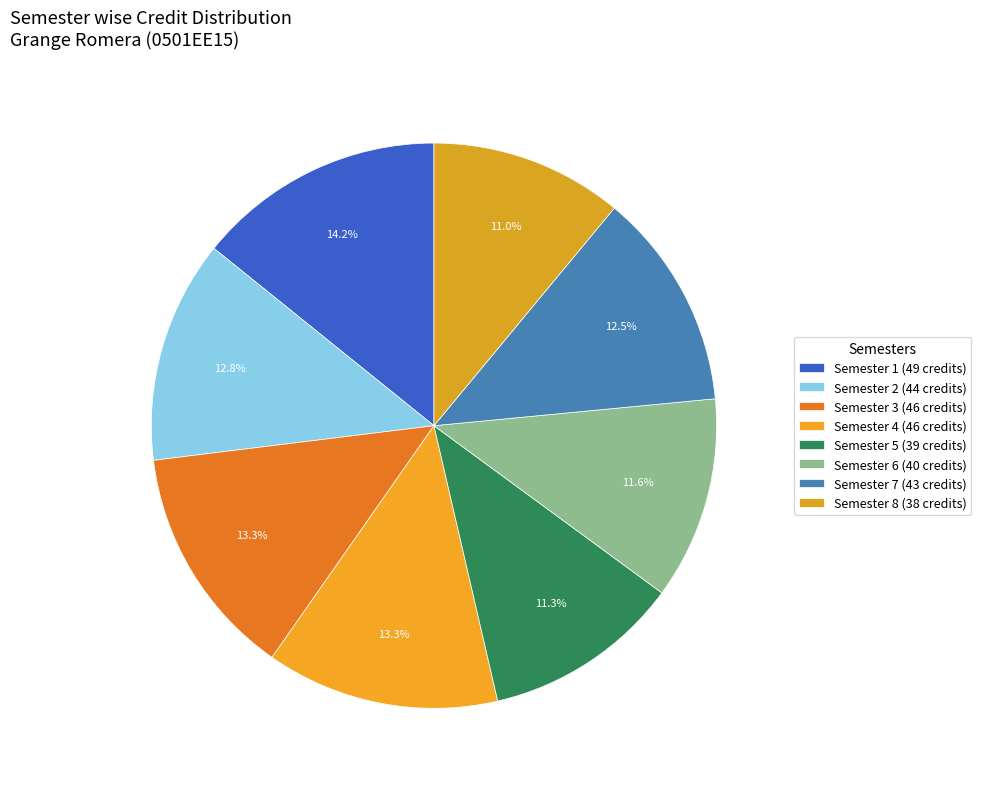

Count the number of slices in the pie.

8